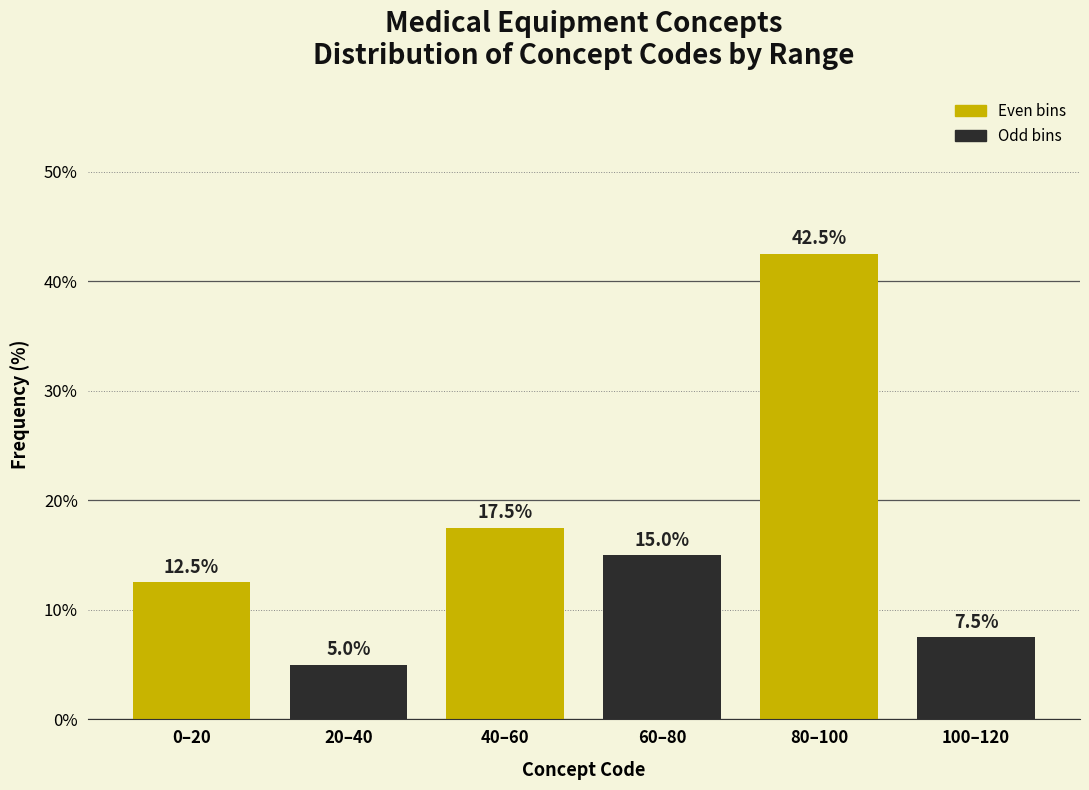

Reading right to left, transcribe all the data shown in this chart.

100–120=7.5	80–100=42.5	60–80=15.0	40–60=17.5	20–40=5.0	0–20=12.5